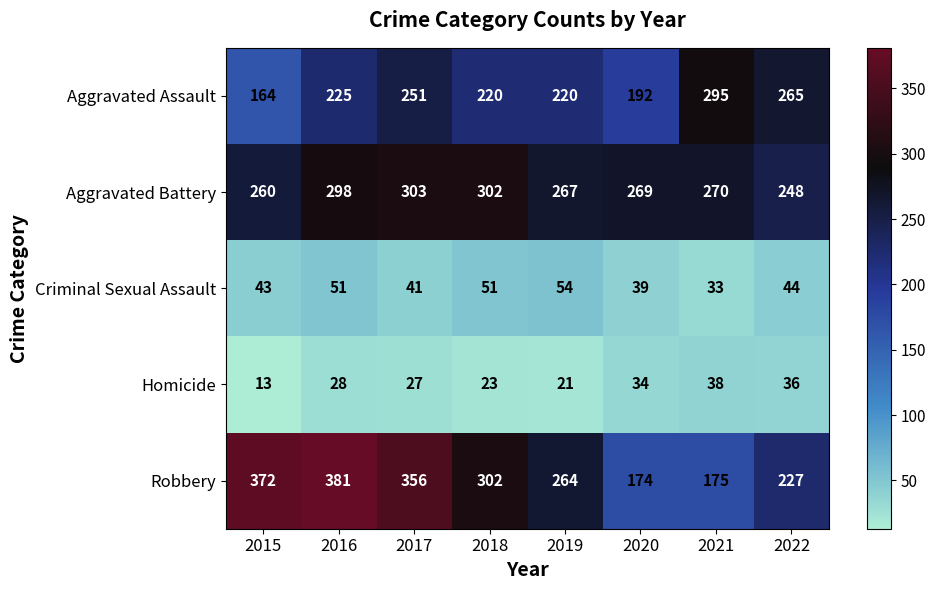

What is the difference between the maximum and minimum values in the Aggravated Battery series?

55